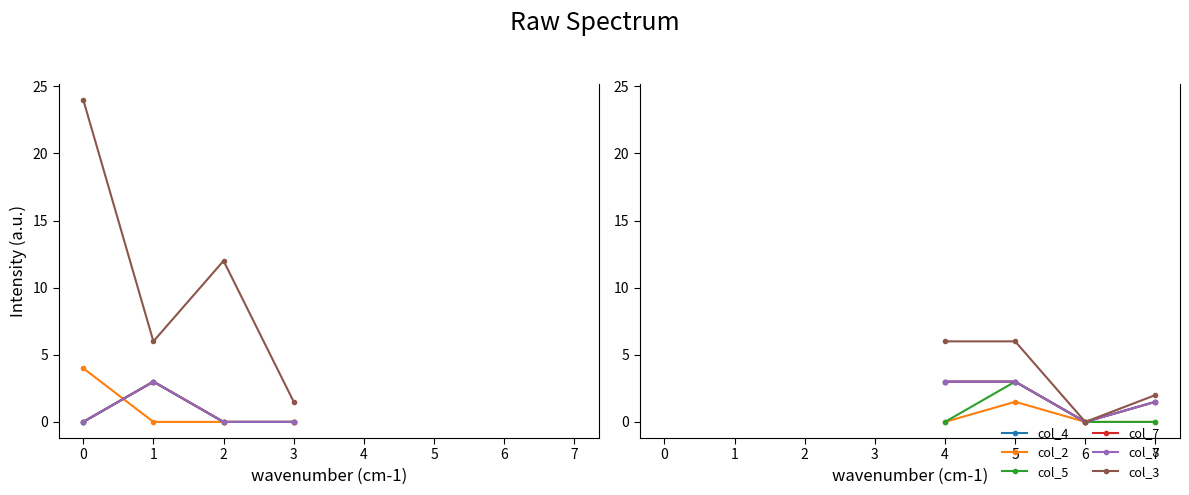

At 7, list the series in order from largest to smallest.

col_3, col_7, col_4, col_8, col_2, col_5